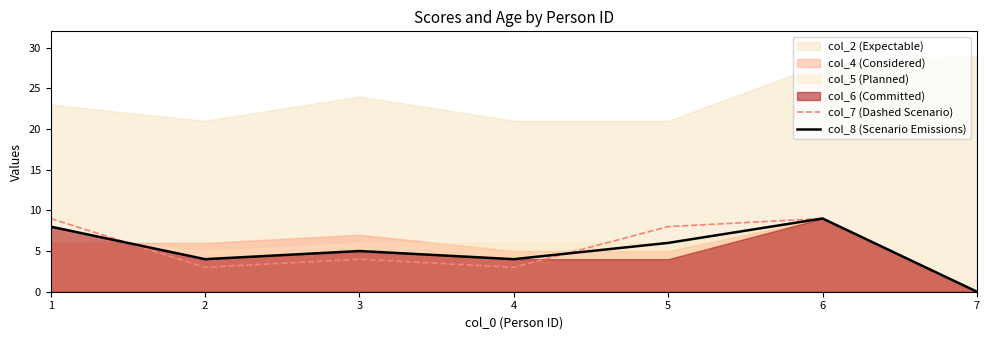

What is the difference between the maximum and minimum values in the col_7 (Dashed Scenario) series?

9